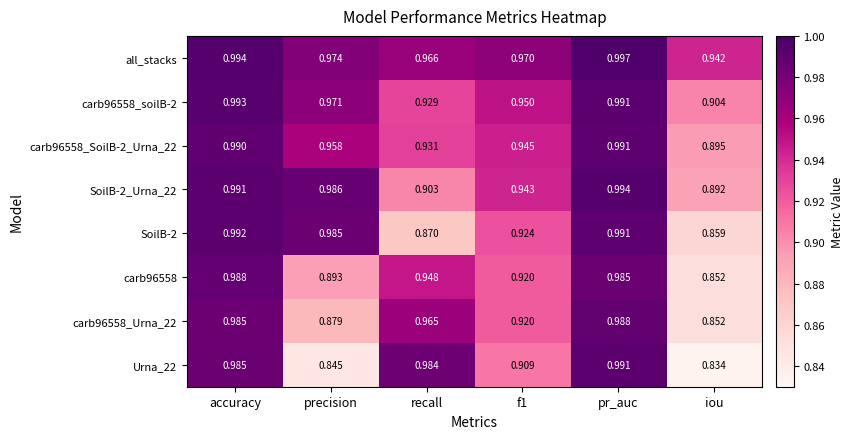

Where is carb96558_Urna_22 nearest to the value 0?

iou